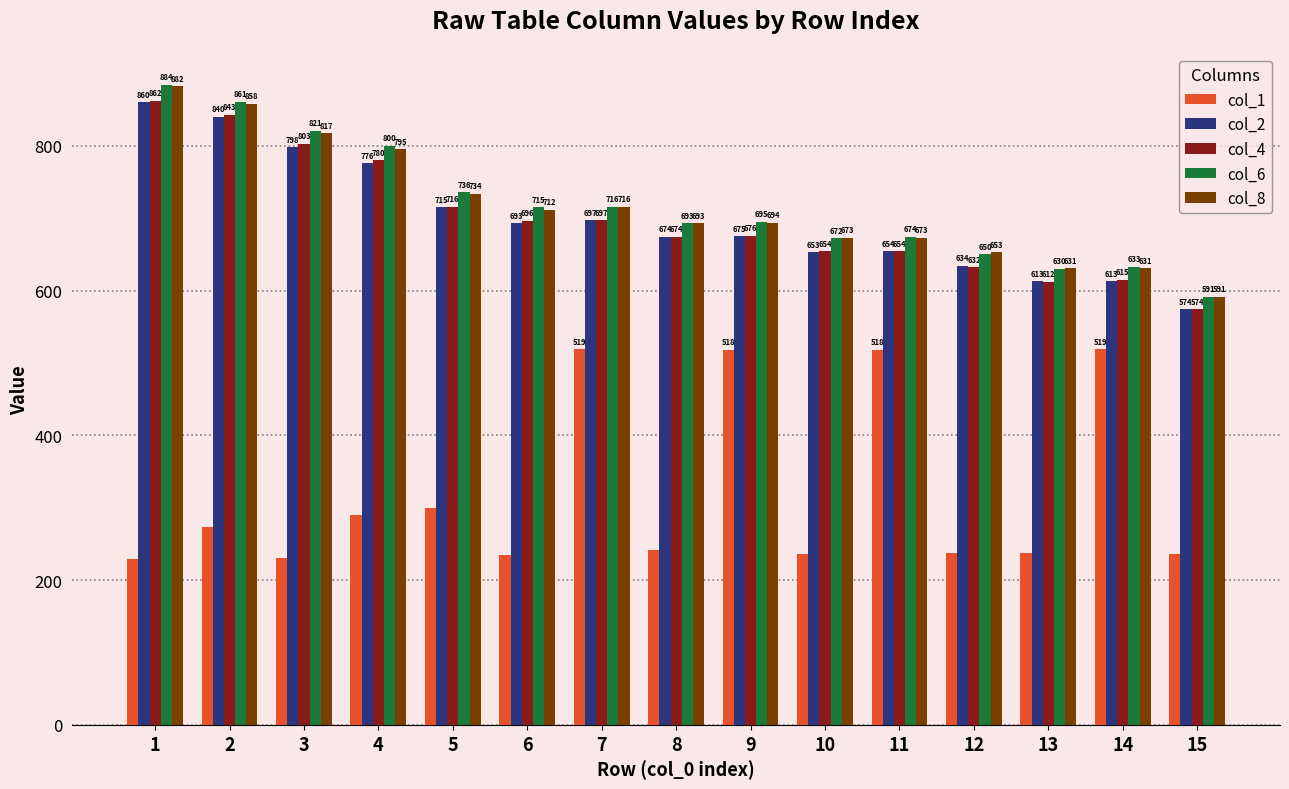

What is the greatest value displayed?

884